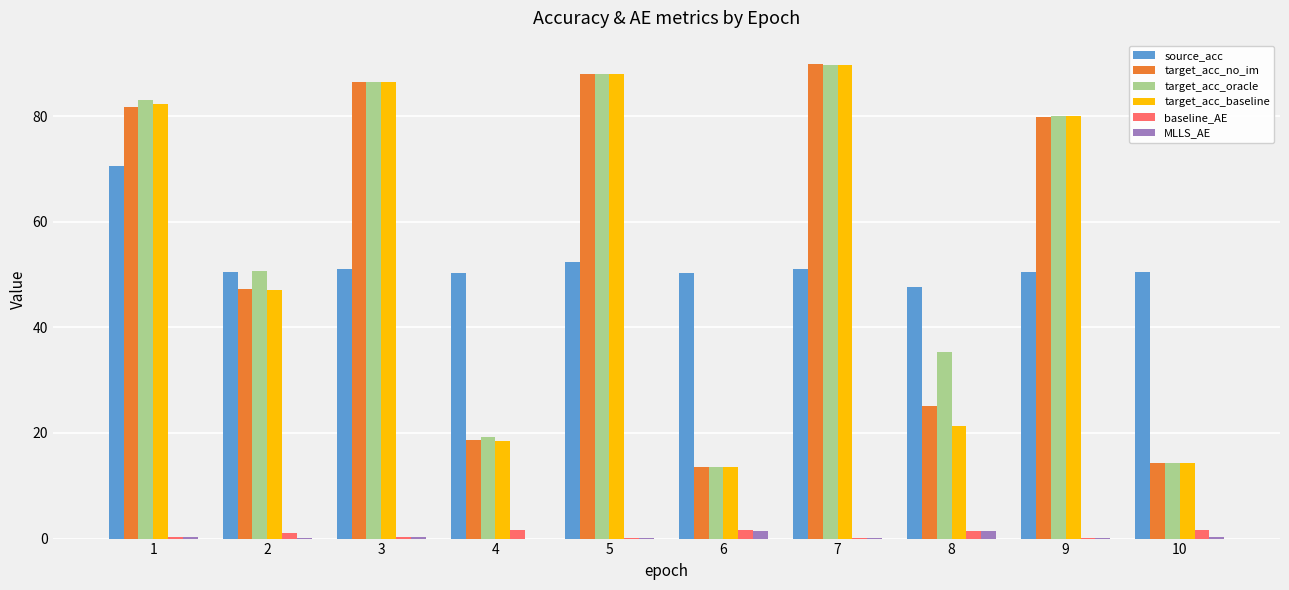

Where does the baseline_AE series first go above 1?

2